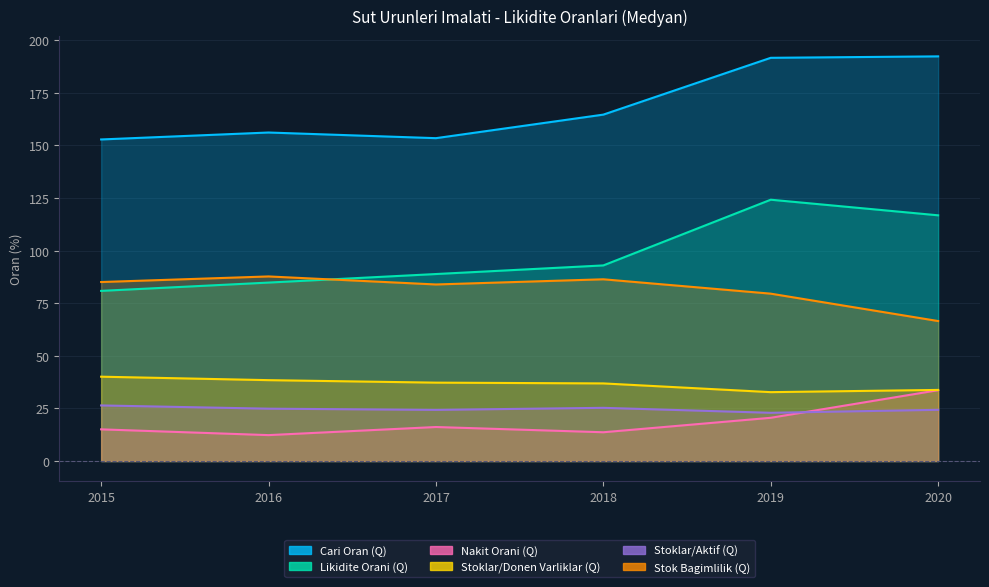

Reading right to left, list all the values displayed in this chart.

Cari Oran (Q): 2020=192.2	2019=191.6	2018=164.6	2017=153.4	2016=156.1	2015=152.8
Likidite Orani (Q): 2020=116.7	2019=124.1	2018=92.9	2017=88.8	2016=84.8	2015=80.8
Nakit Orani (Q): 2020=33.7	2019=20.5	2018=13.7	2017=16.2	2016=12.3	2015=15.0
Stoklar/Donen Varliklar (Q): 2020=33.8	2019=32.7	2018=36.9	2017=37.2	2016=38.4	2015=40.1
Stoklar/Aktif (Q): 2020=24.3	2019=22.9	2018=25.3	2017=24.3	2016=24.9	2015=26.4
Stok Bagimlilik (Q): 2020=66.5	2019=79.5	2018=86.3	2017=83.9	2016=87.7	2015=85.0